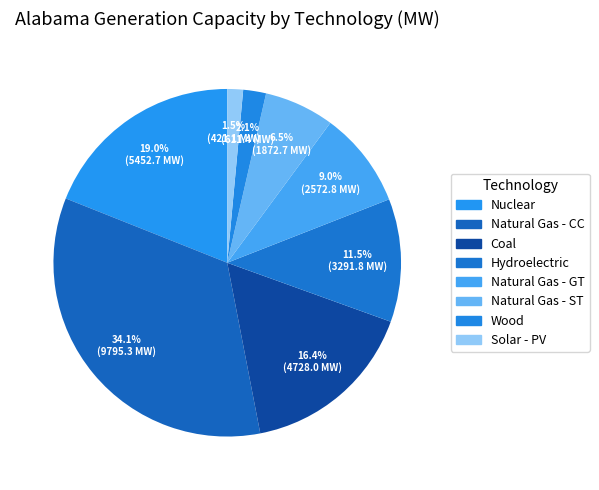

Approximately how many times larger is the value at Solar - PV compared to Hydroelectric?

0.1